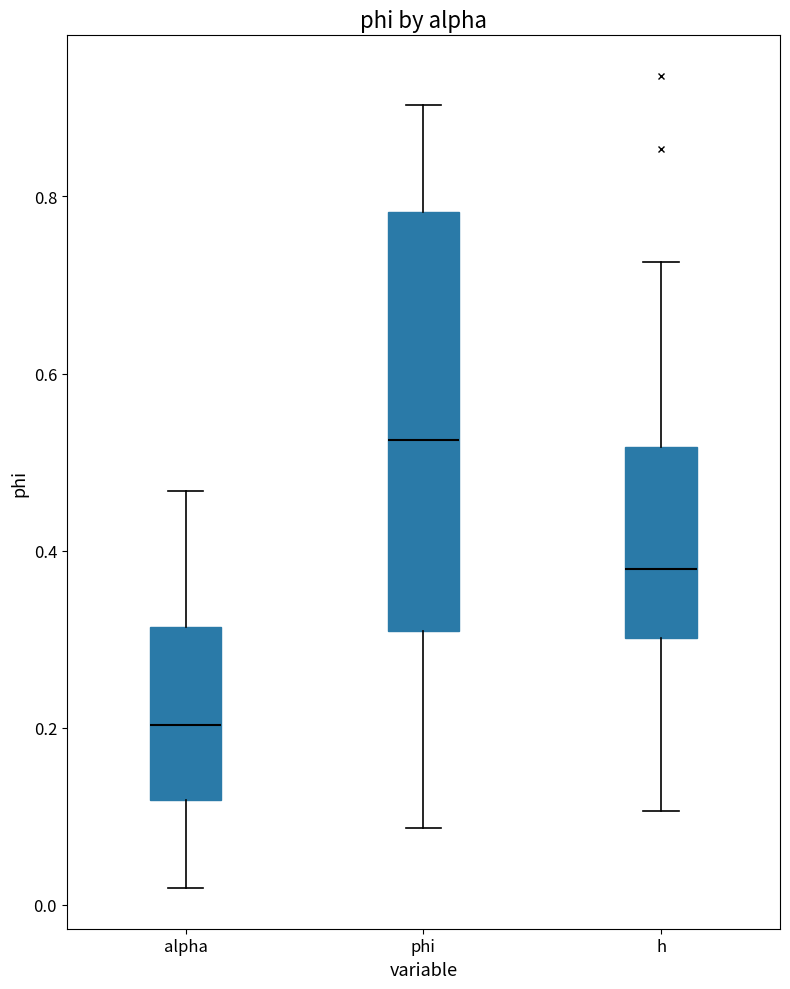

Comparing the boxes themselves (not the whiskers), which one is the tallest?

phi